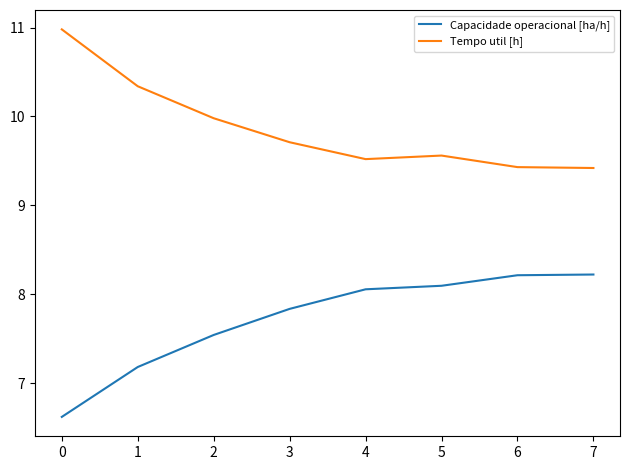

What value does the Tempo util [h] series have at 6?

9.4